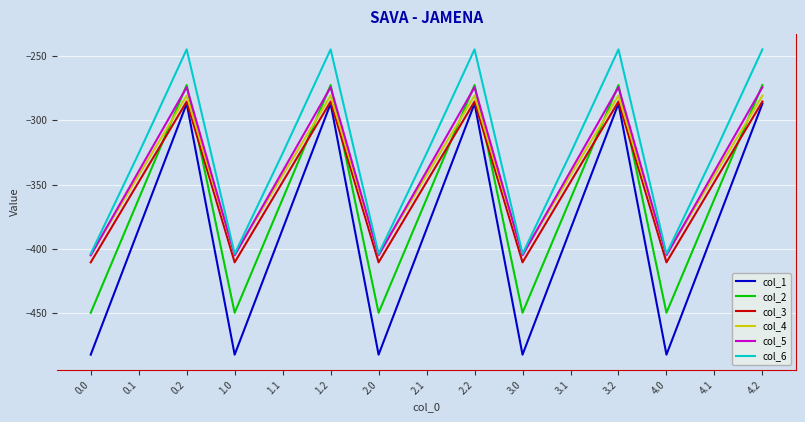

How many times do col_5 and col_4 cross each other?

9